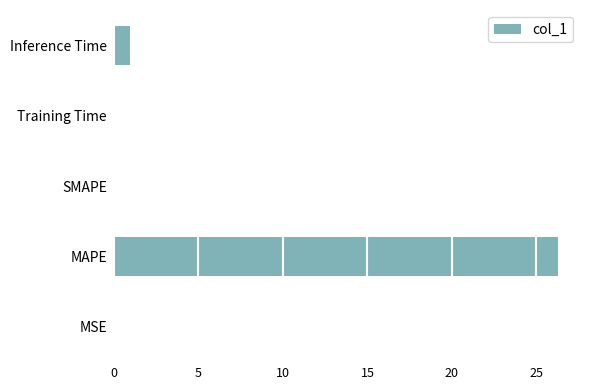

What is the average value?

5.5